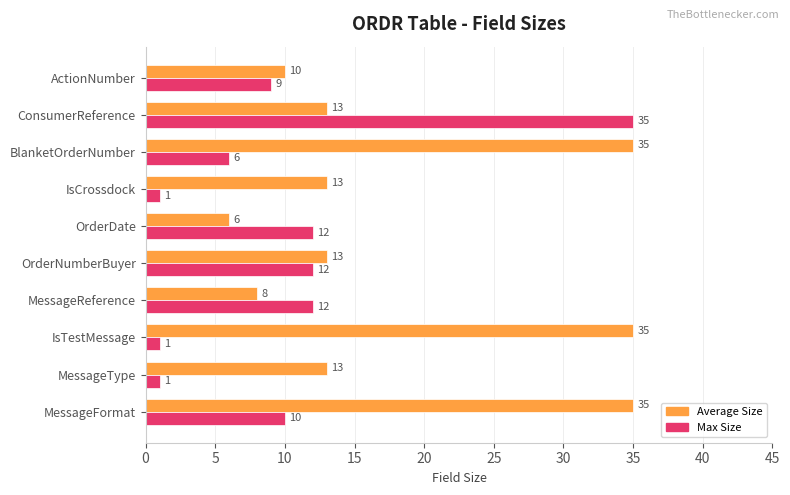

What is the difference between the maximum and minimum values in the Max Size series?

34